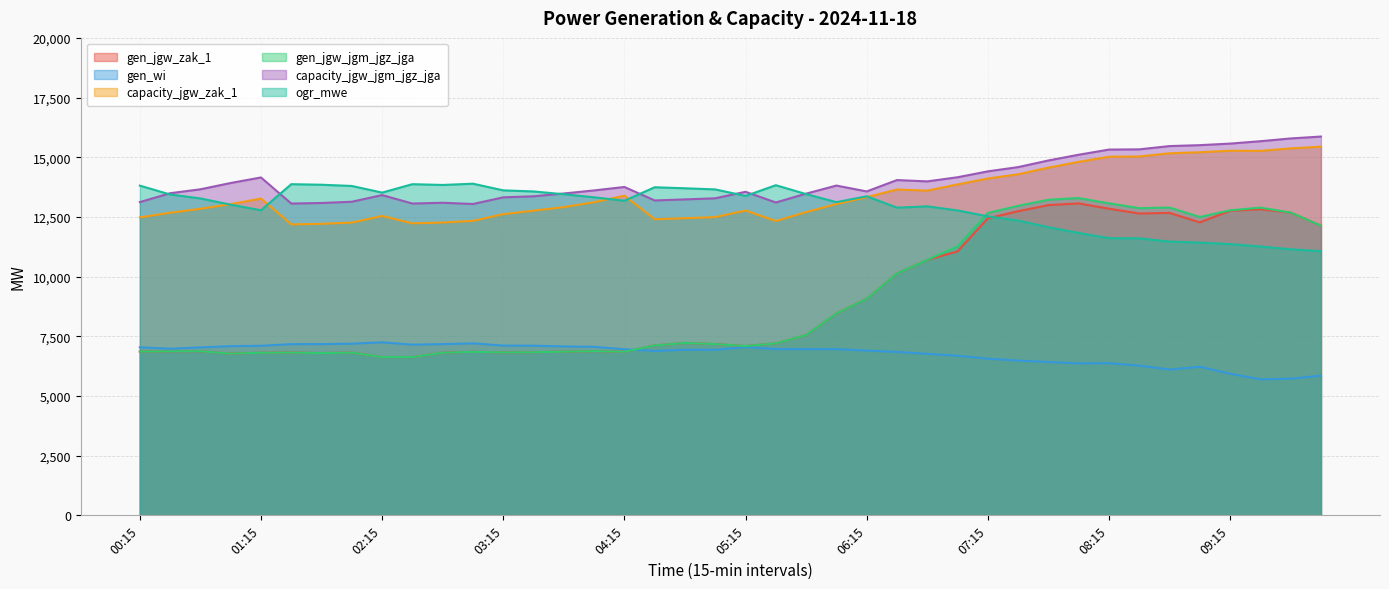

Reading right to left, list all the values displayed in this chart.

gen_jgw_zak_1: 10:00=12135	09:45=12682	09:30=12822	09:15=12758	09:00=12273	08:45=12668	08:30=12643	08:15=12844	08:00=13066	07:45=12995	07:30=12740	07:15=12441	07:00=11057	06:45=10700	06:30=10129	06:15=9074	06:00=8458	05:45=7553	05:30=7203	05:15=7091	05:00=7173	04:45=7220	04:30=7117	04:15=6854	04:00=6878	03:45=6856	03:30=6832	03:15=6827	03:00=6849	02:45=6814	02:30=6628	02:15=6629	02:00=6815	01:45=6797	01:30=6818	01:15=6811	01:00=6774	00:45=6875	00:30=6872	00:15=6861
gen_wi: 10:00=5850	09:45=5724	09:30=5698	09:15=5931	09:00=6225	08:45=6107	08:30=6270	08:15=6375	08:00=6368	07:45=6422	07:30=6484	07:15=6563	07:00=6685	06:45=6764	06:30=6846	06:15=6902	06:00=6963	05:45=6960	05:30=6962	05:15=7051	05:00=6931	04:45=6935	04:30=6887	04:15=6958	04:00=7060	03:45=7076	03:30=7106	03:15=7111	03:00=7204	02:45=7172	02:30=7150	02:15=7246	02:00=7190	01:45=7173	01:30=7171	01:15=7102	01:00=7087	00:45=7035	00:30=6980	00:15=7039
capacity_jgw_zak_1: 10:00=15443	09:45=15371	09:30=15268	09:15=15273	09:00=15210	08:45=15166	08:30=15034	08:15=15021	08:00=14807	07:45=14565	07:30=14287	07:15=14109	07:00=13862	06:45=13602	06:30=13648	06:15=13329	06:00=13039	05:45=12701	05:30=12330	05:15=12768	05:00=12494	04:45=12447	04:30=12404	04:15=13389	04:00=13118	03:45=12911	03:30=12763	03:15=12615	03:00=12336	02:45=12265	02:30=12232	02:15=12541	02:00=12263	01:45=12211	01:30=12188	01:15=13269	01:00=13037	00:45=12840	00:30=12675	00:15=12481
gen_jgw_jgm_jgz_jga: 10:00=12135	09:45=12682	09:30=12890	09:15=12778	09:00=12498	08:45=12893	08:30=12868	08:15=13069	08:00=13291	07:45=13220	07:30=12965	07:15=12667	07:00=11262	06:45=10700	06:30=10129	06:15=9074	06:00=8458	05:45=7553	05:30=7203	05:15=7091	05:00=7173	04:45=7220	04:30=7117	04:15=6854	04:00=6878	03:45=6856	03:30=6832	03:15=6827	03:00=6849	02:45=6814	02:30=6628	02:15=6629	02:00=6815	01:45=6797	01:30=6818	01:15=6811	01:00=6774	00:45=6875	00:30=6872	00:15=6861
capacity_jgw_jgm_jgz_jga: 10:00=15867	09:45=15788	09:30=15672	09:15=15572	09:00=15507	08:45=15468	08:30=15331	08:15=15321	08:00=15106	07:45=14865	07:30=14587	07:15=14409	07:00=14162	06:45=13989	06:30=14045	06:15=13568	06:00=13814	05:45=13476	05:30=13105	05:15=13554	05:00=13281	04:45=13234	04:30=13191	04:15=13755	04:00=13611	03:45=13482	03:30=13365	03:15=13321	03:00=13042	02:45=13094	02:30=13061	02:15=13415	02:00=13137	01:45=13084	01:30=13061	01:15=14153	01:00=13922	00:45=13658	00:30=13494	00:15=13122
ogr_mwe: 10:00=11067	09:45=11145	09:30=11261	09:15=11361	09:00=11427	08:45=11466	08:30=11603	08:15=11613	08:00=11827	07:45=12069	07:30=12347	07:15=12524	07:00=12772	06:45=12944	06:30=12889	06:15=13365	06:00=13119	05:45=13457	05:30=13829	05:15=13379	05:00=13653	04:45=13700	04:30=13743	04:15=13178	04:00=13322	03:45=13451	03:30=13568	03:15=13613	03:00=13892	02:45=13839	02:30=13872	02:15=13519	02:00=13797	01:45=13849	01:30=13872	01:15=12780	01:00=13012	00:45=13275	00:30=13440	00:15=13812